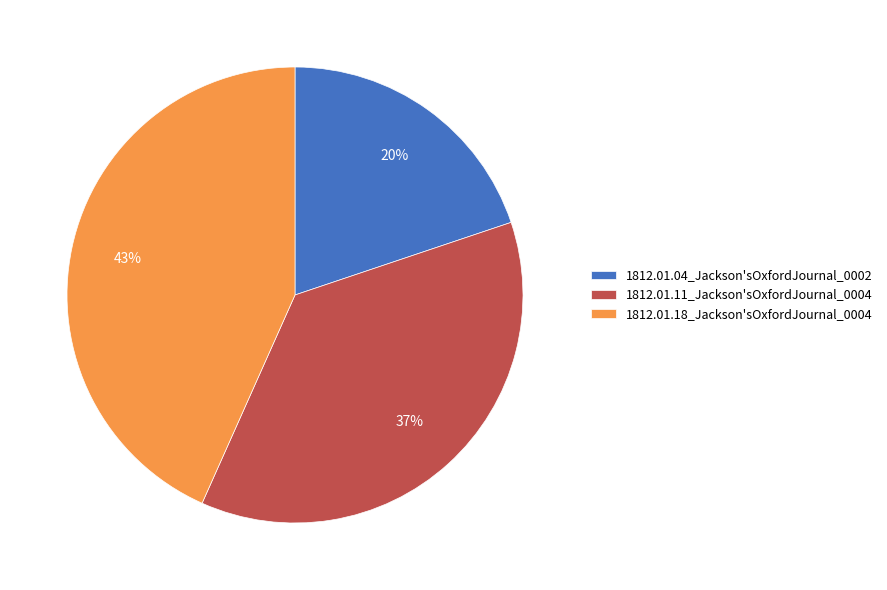

Do 1812.01.11_Jackson'sOxfordJournal_0004 and 1812.01.04_Jackson'sOxfordJournal_0002 together represent more than half of the pie?

Yes